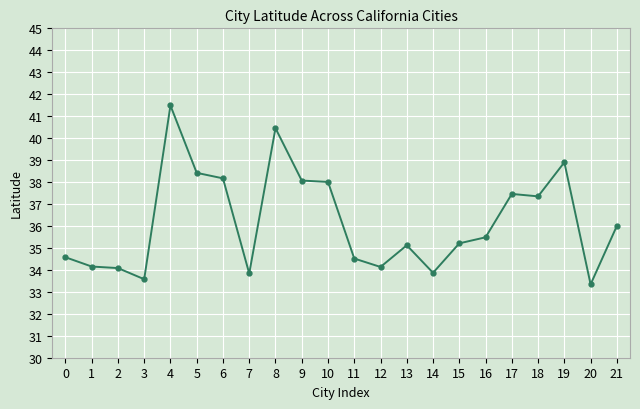

Count the number of data series in this chart.

1